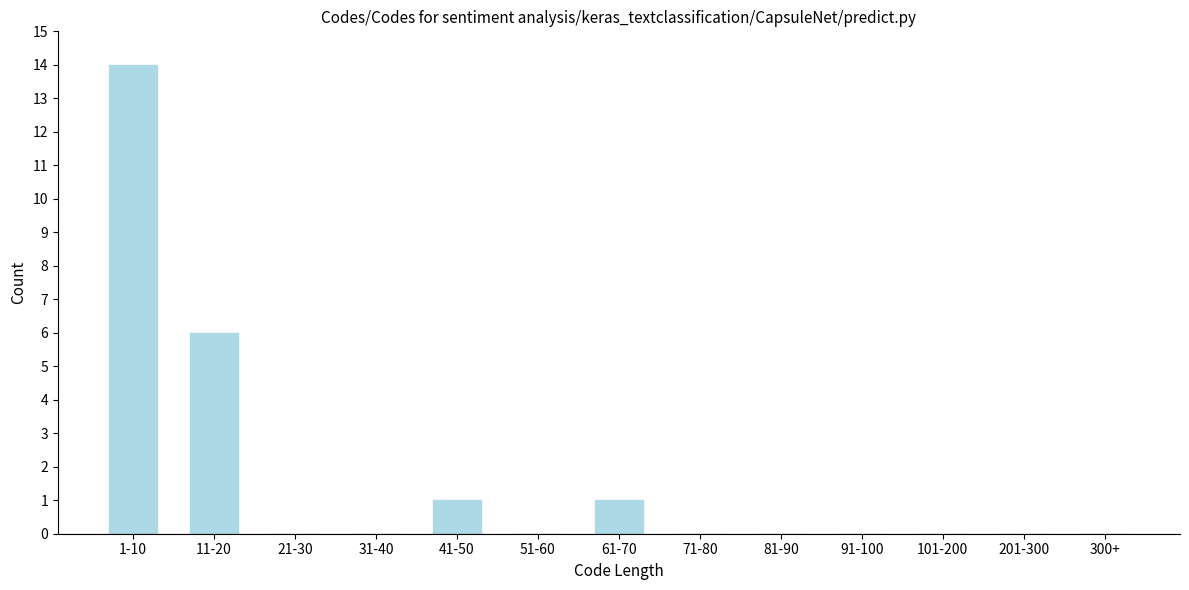

Reading left to right, what are all the values shown in this chart?

1-10=14	11-20=6	21-30=0	31-40=0	41-50=1	51-60=0	61-70=1	71-80=0	81-90=0	91-100=0	101-200=0	201-300=0	300+=0